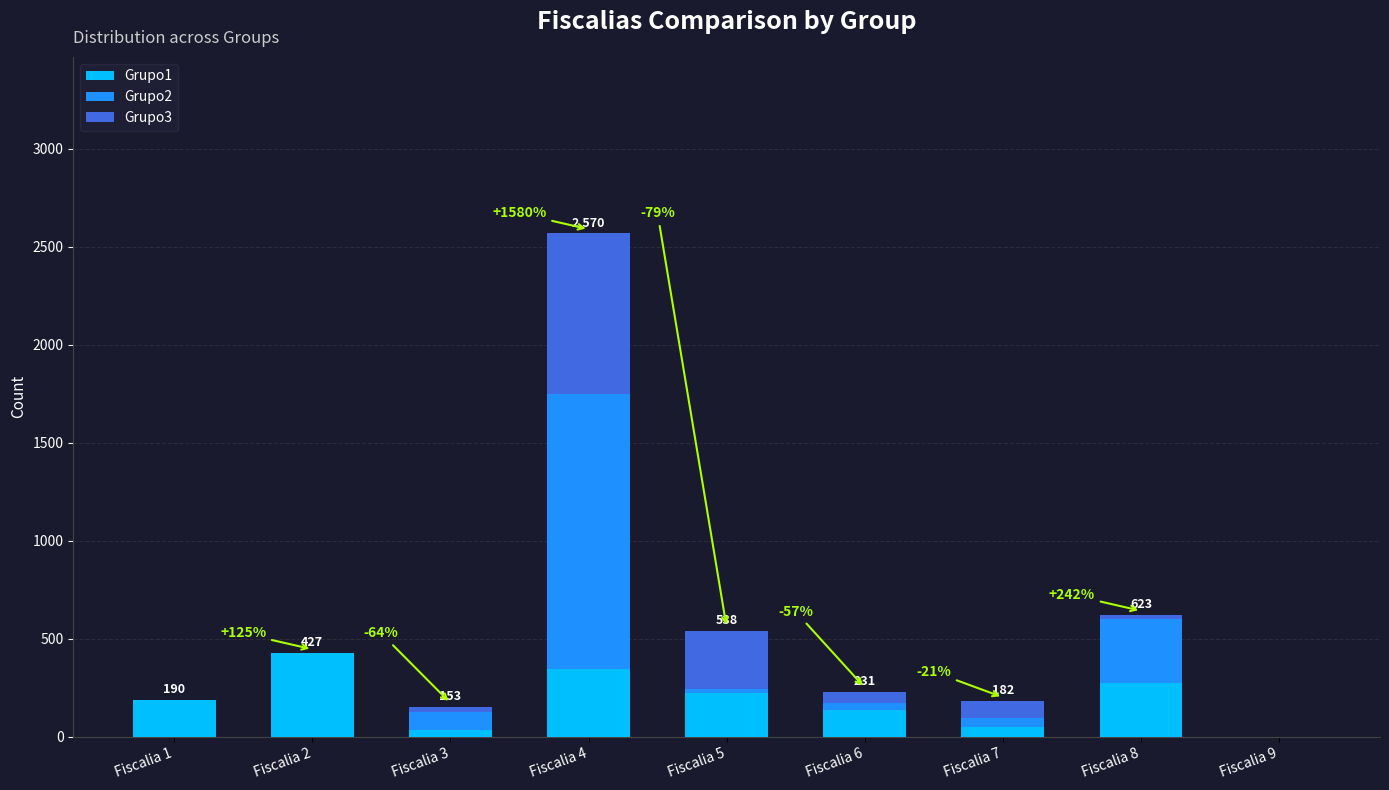

Are the bars horizontal?

No